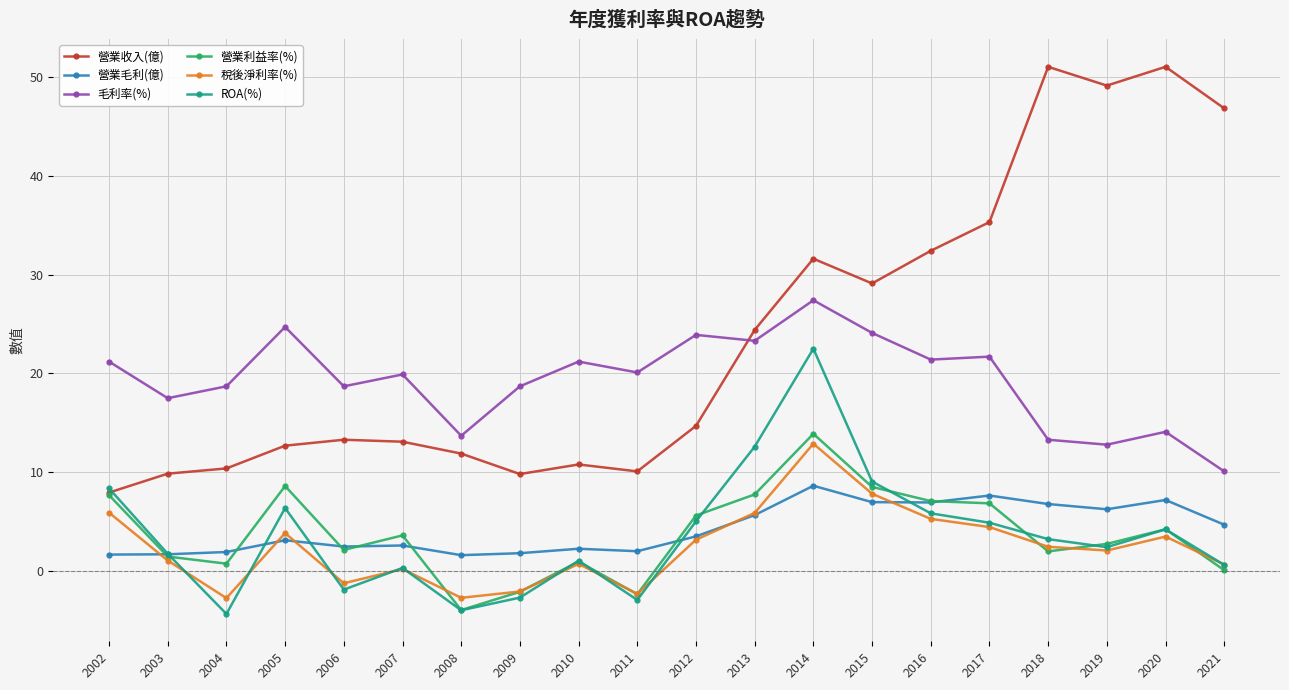

True or false: 營業利益率(%) has more than 1 interior local peaks.

True